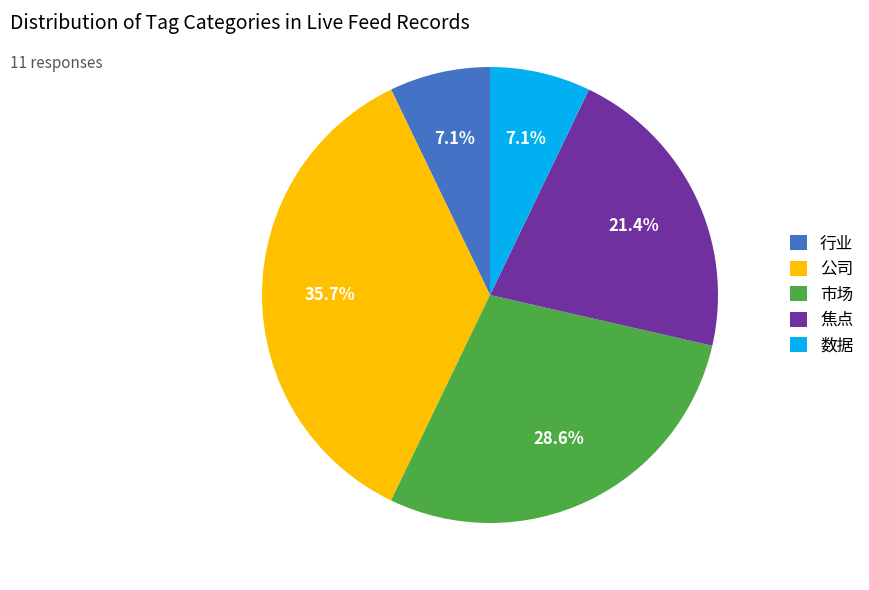

Is there any slice that represents more than half of the pie?

No